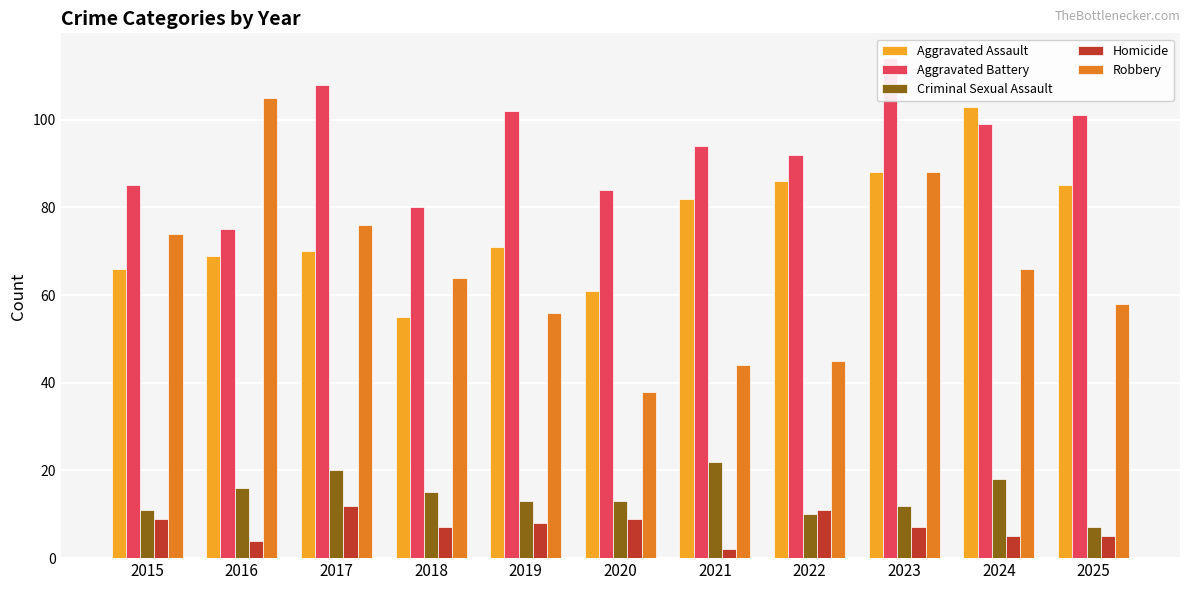

What is the sum of all Aggravated Battery values?

1034